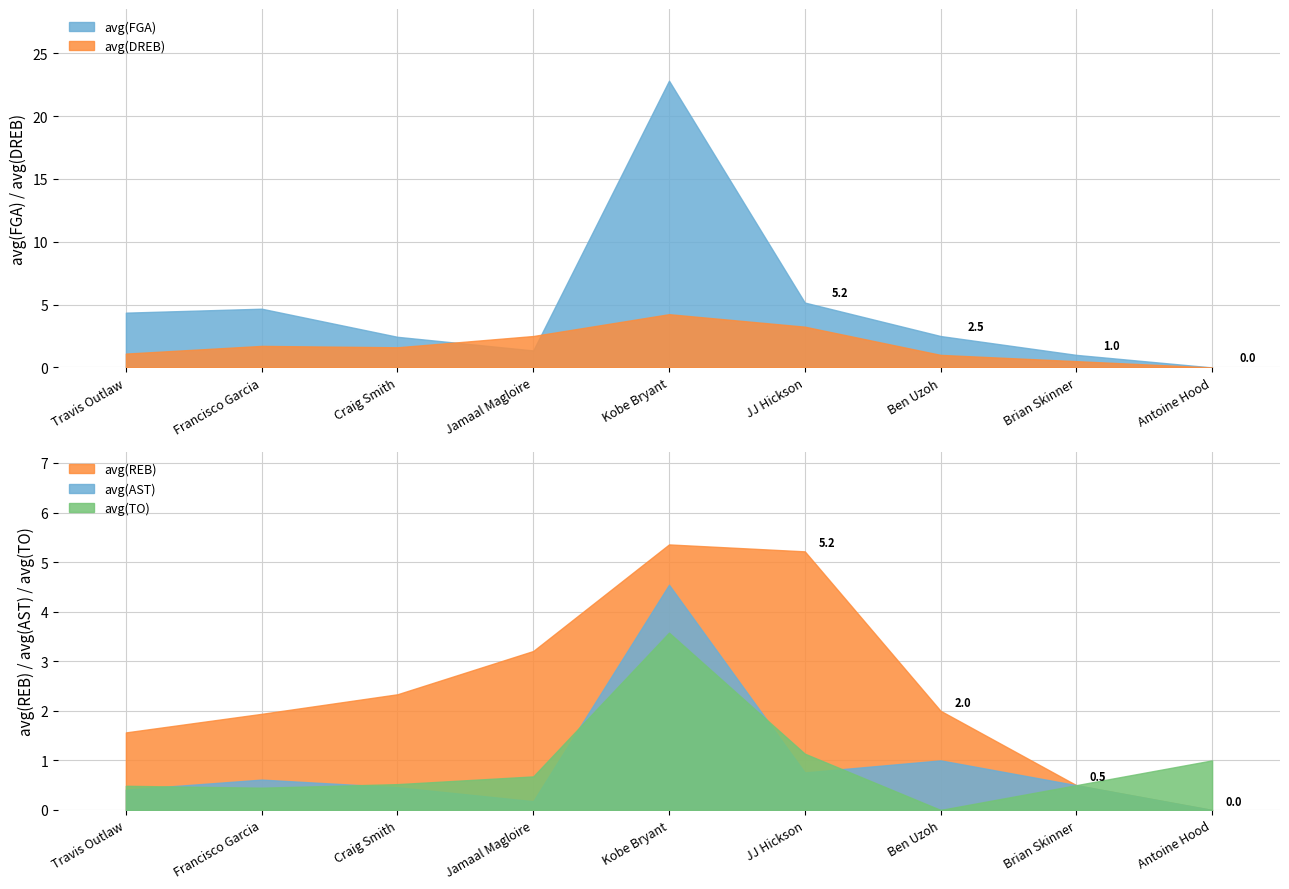

What is the difference between the avg(TO) values at Francisco Garcia and JJ Hickson?

0.7